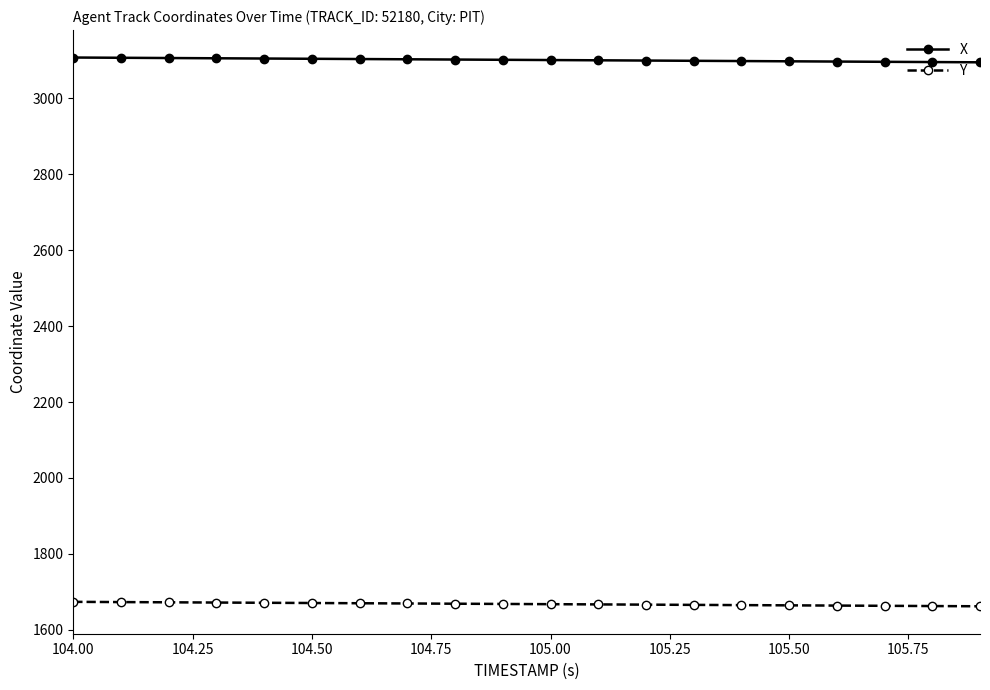

What is the highest value of the X series?

3107.5